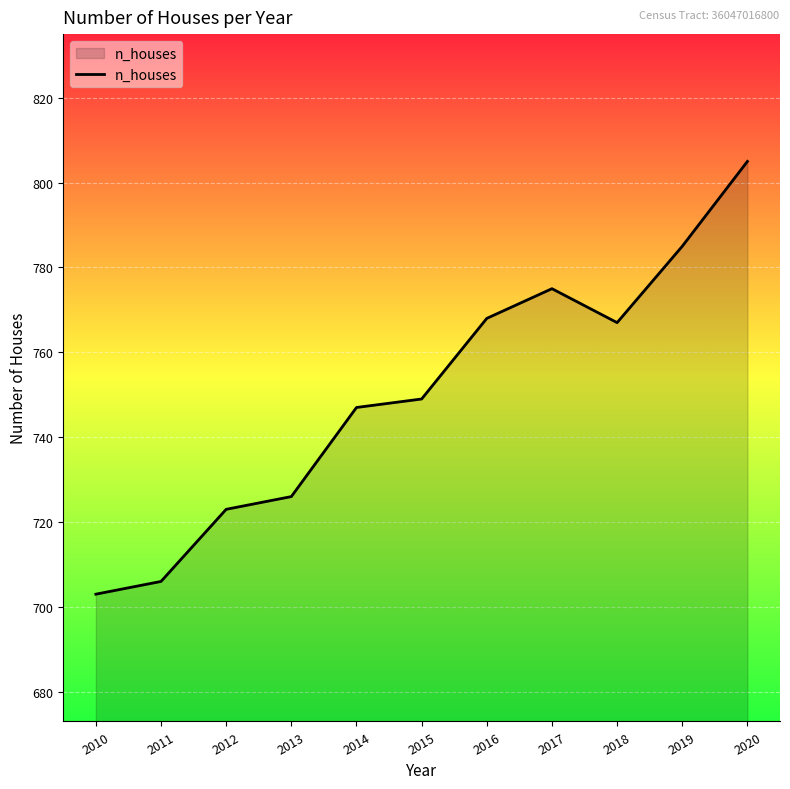

True or false: the data shows 706 at 2011.

True